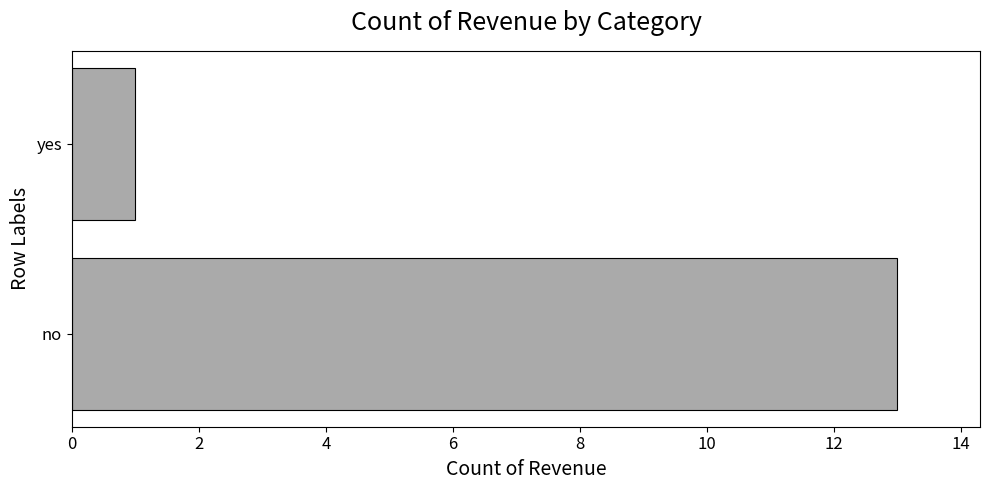

At which category does the chart reach its minimum across all series?

yes